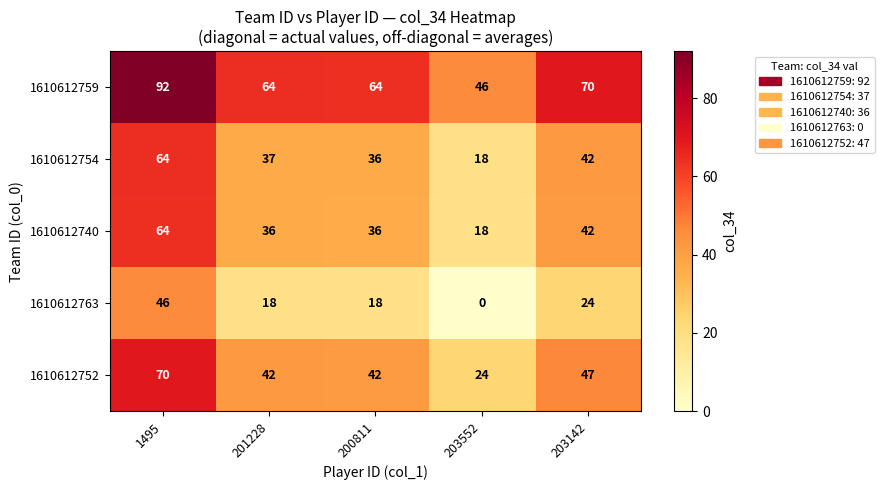

What is the greatest value displayed?

92